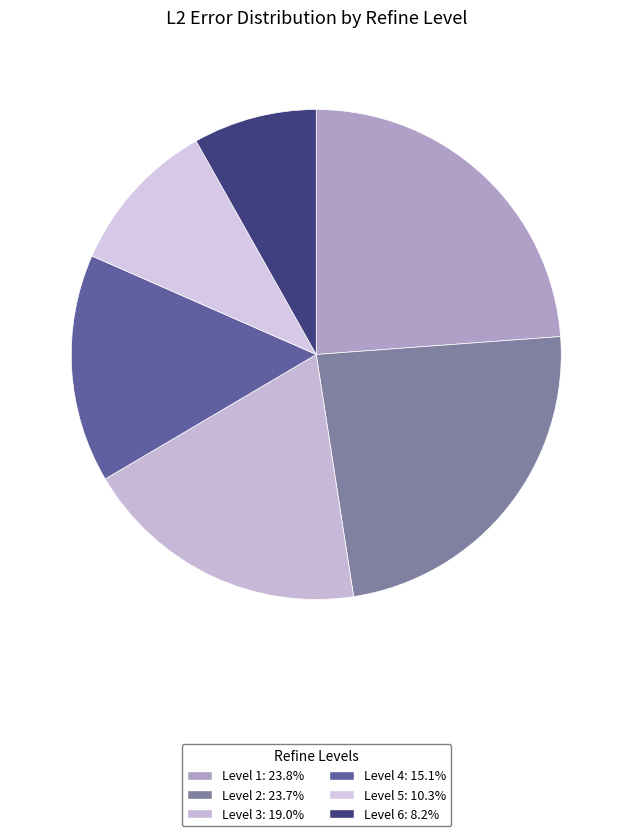

Which category has the smallest portion of the pie?

Level 6